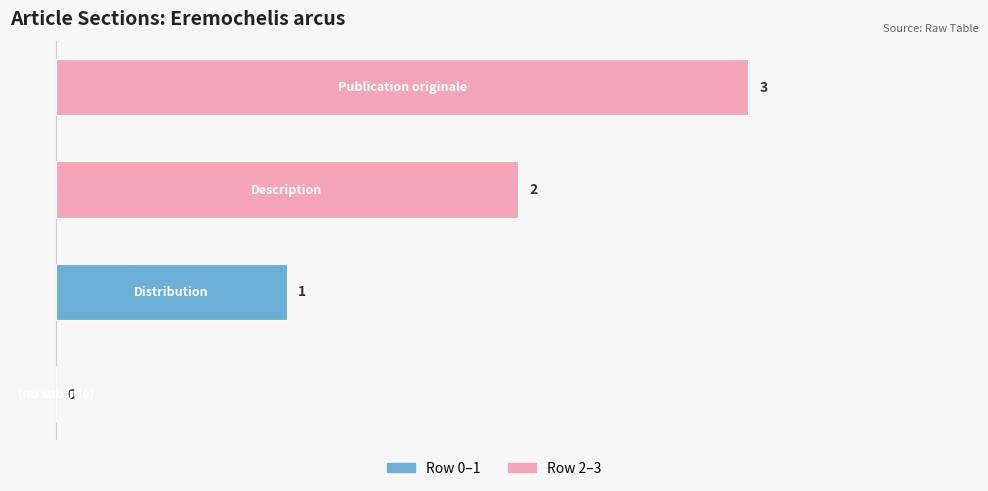

What is the maximum value shown in the chart?

3